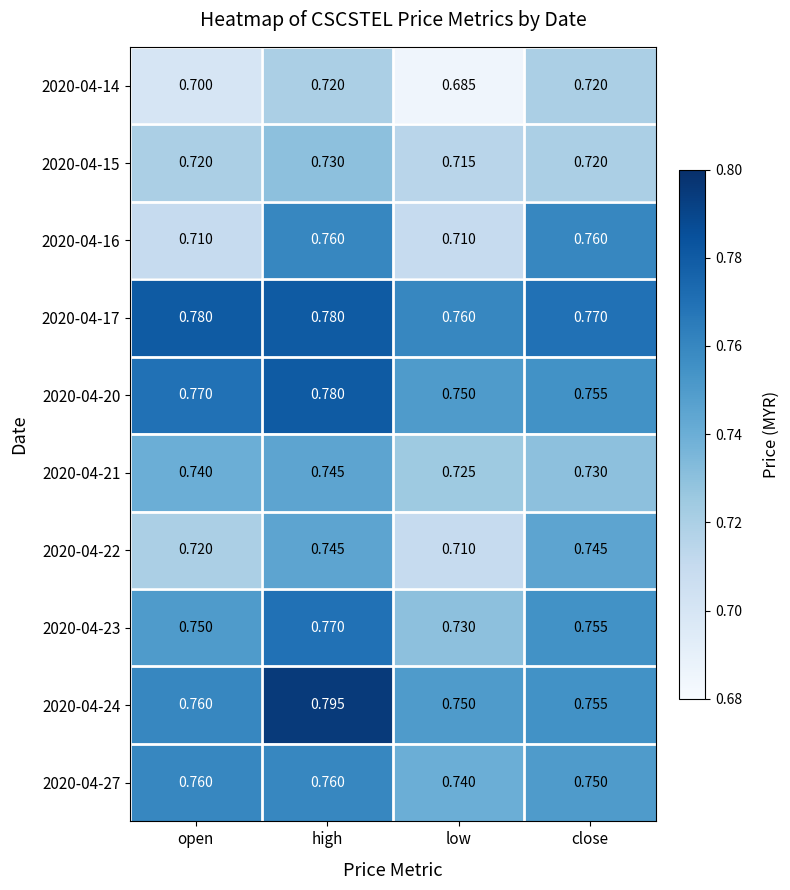

Which category has the lowest value across all series?

low